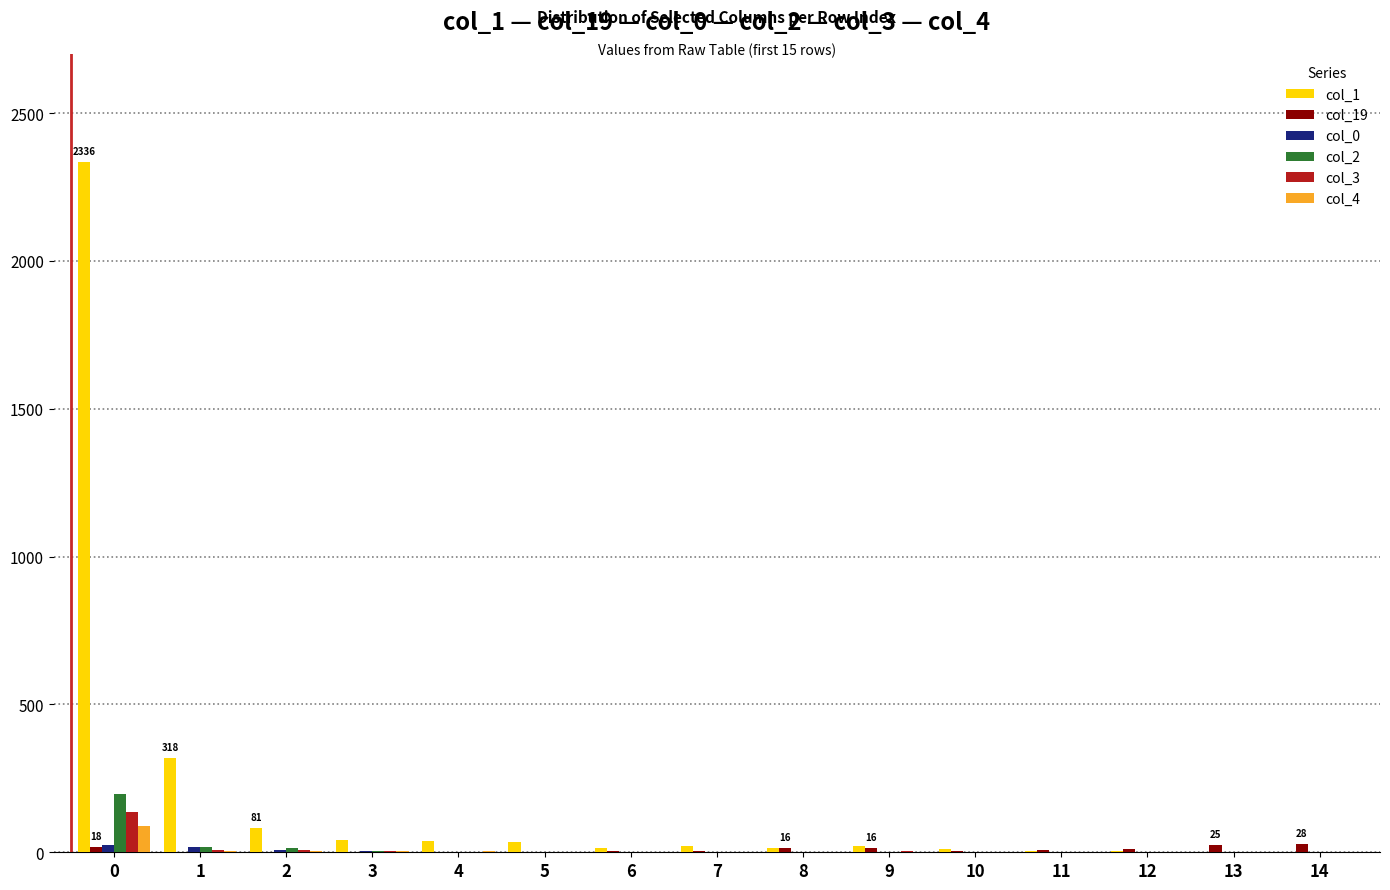

Is it true that col_19 equals 4 at 6?

True